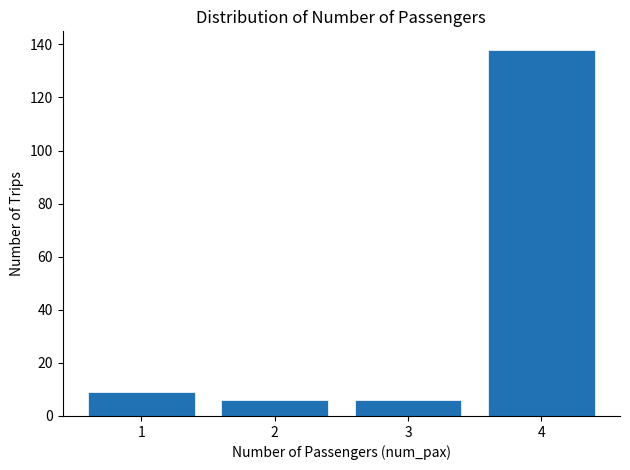

Which range on the x-axis has the tallest bar?

3.5 to 4.5